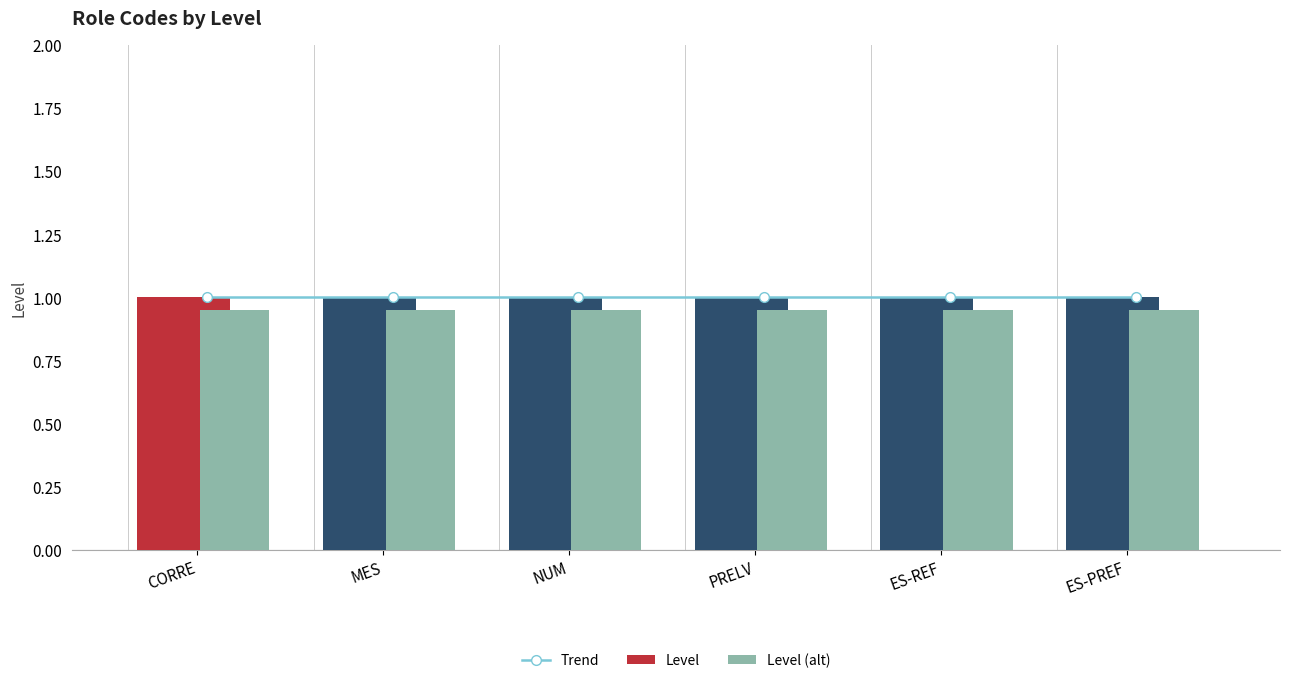

True or false: Level (alt) has a value of 0.3 at NUM.

False